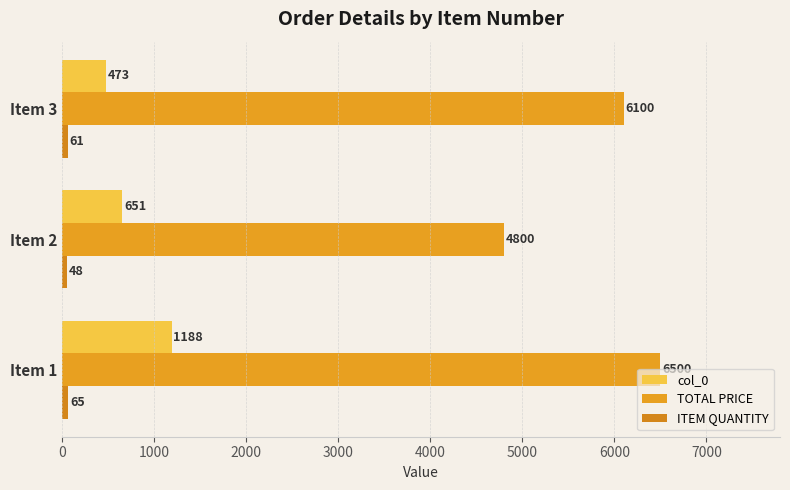

How many distinct data groups are displayed?

3